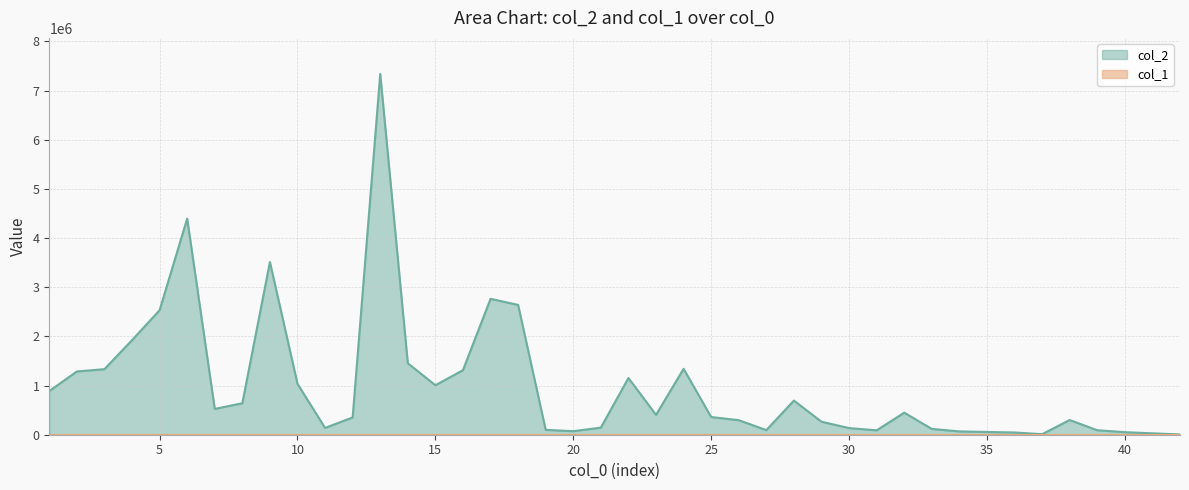

How many interior local peaks (higher than both neighbors) does the data have?

9